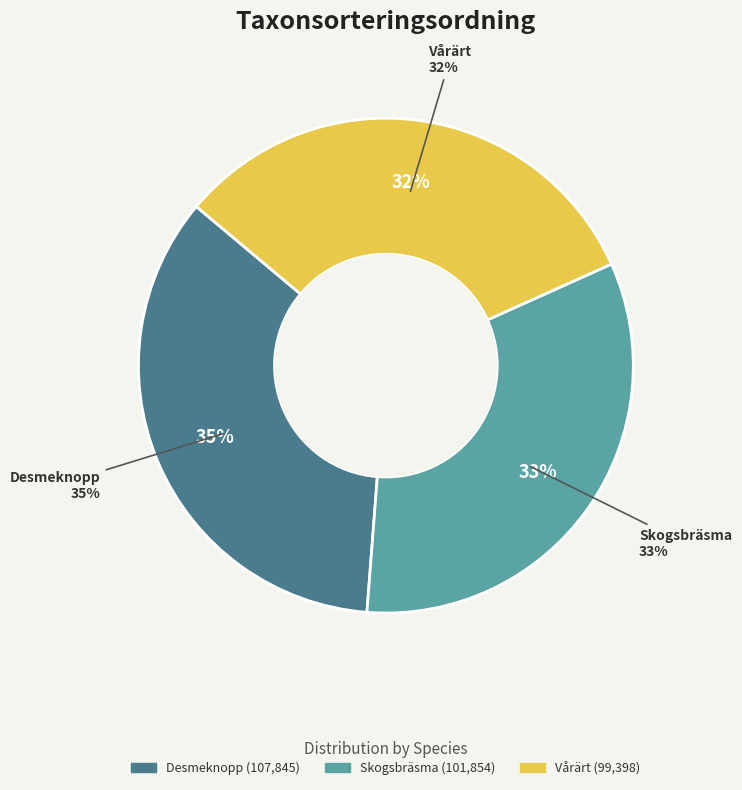

Does any single category account for the majority?

No